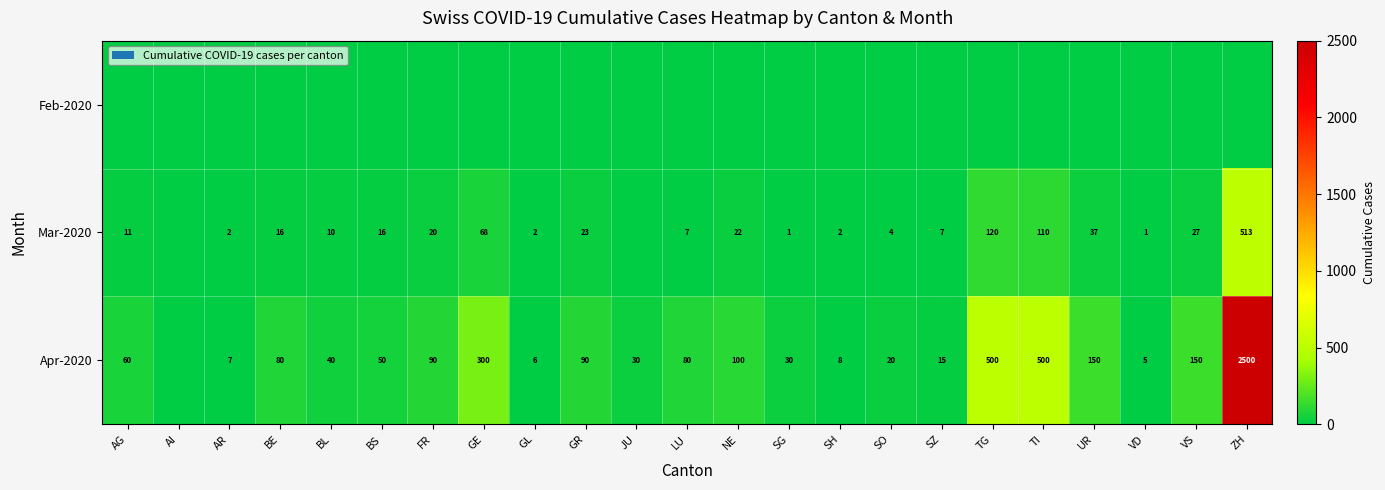

The value of Mar-2020 at BS is 25. True or false?

False